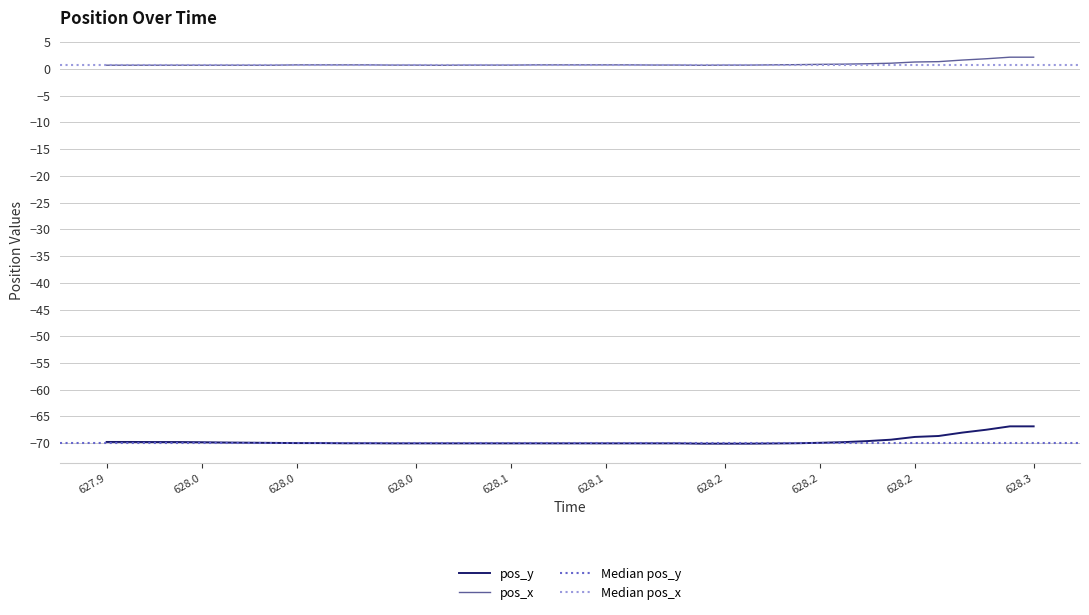

Which series has the largest range (max minus min)?

pos_y